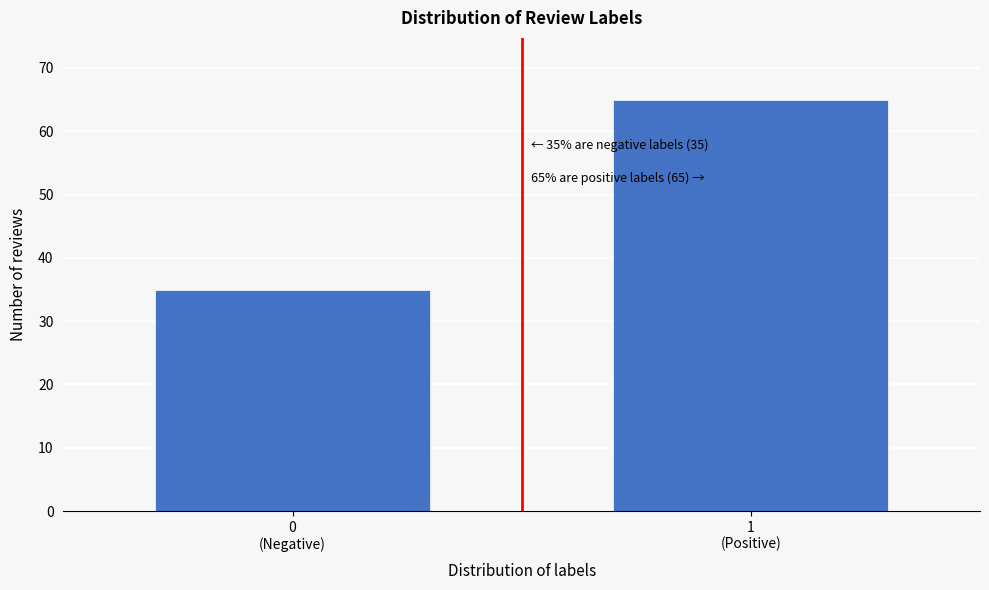

Reading left to right, extract all data points from this chart.

35	65